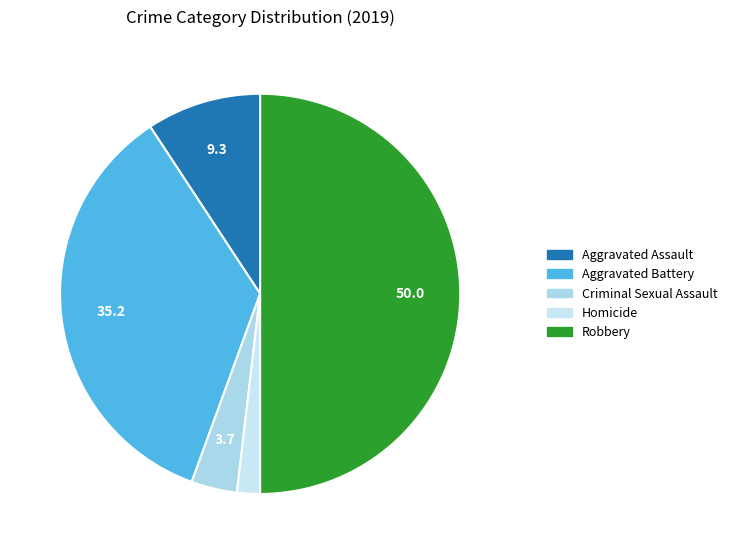

What is the largest slice in the pie chart?

Robbery